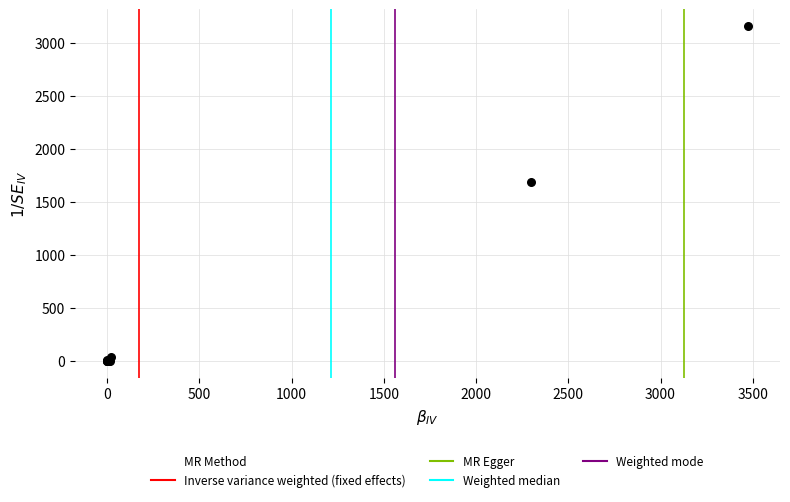

What Y value in the scatter plot is closest to 1579?

1693